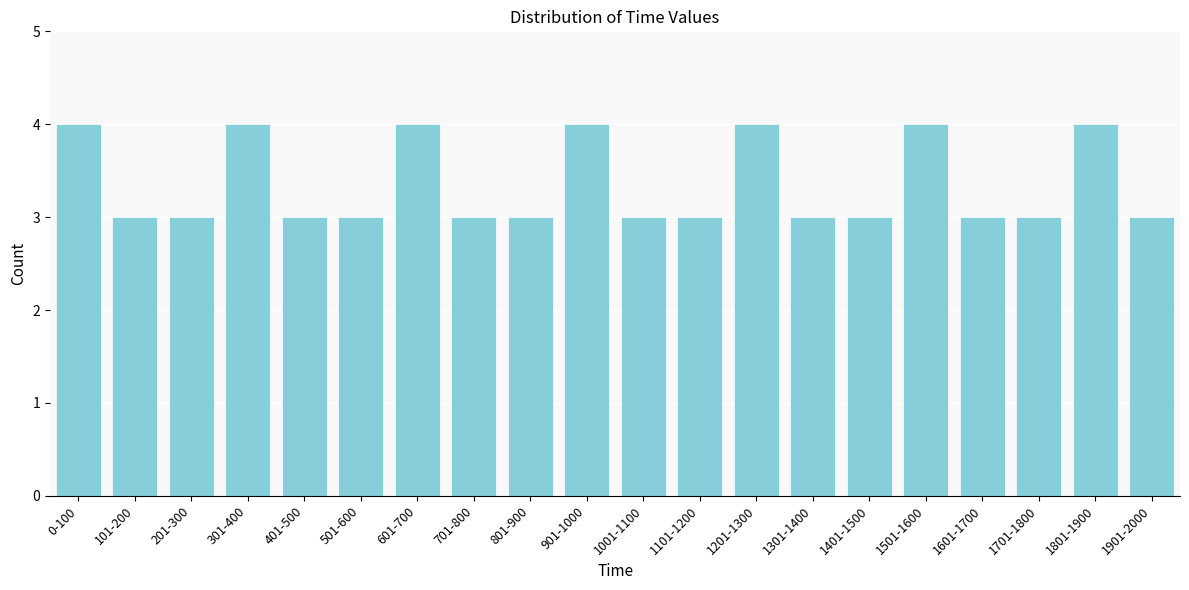

Reading right to left, list all the values displayed in this chart.

3	4	3	3	4	3	3	4	3	3	4	3	3	4	3	3	4	3	3	4